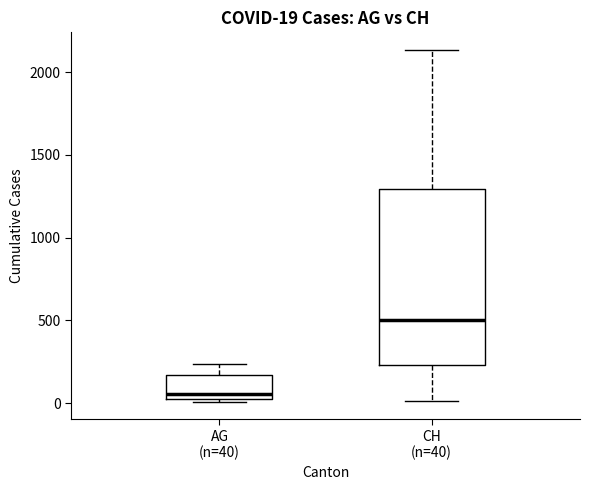

Comparing the boxes themselves (not the whiskers), which one is the tallest?

CH (n=40)